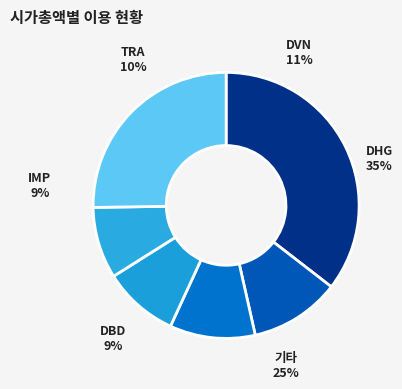

Which slice is the largest?

DHG